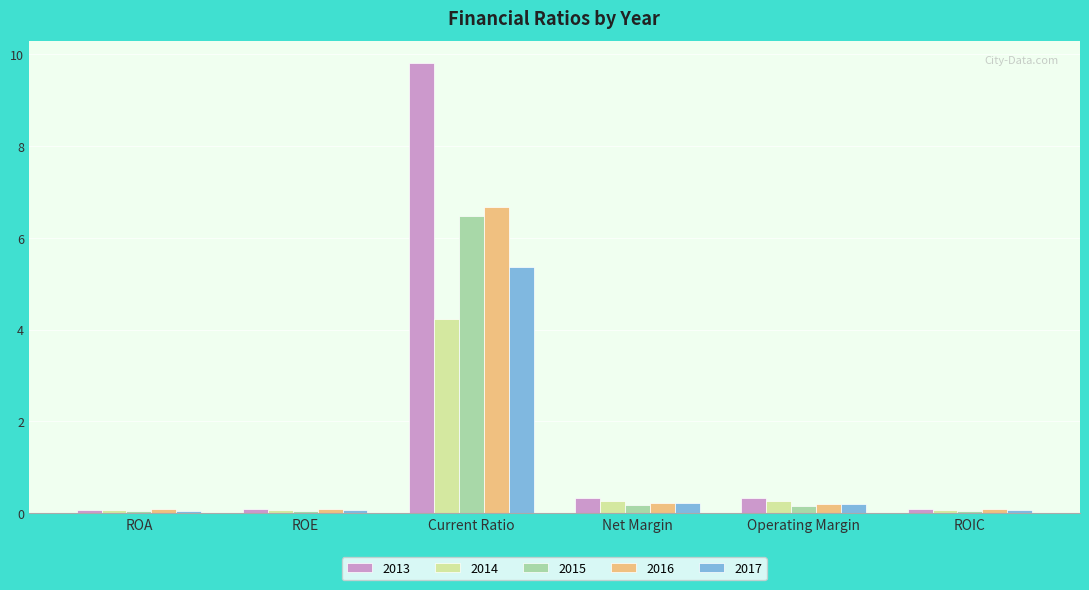

Which series has the largest range (max minus min)?

2013